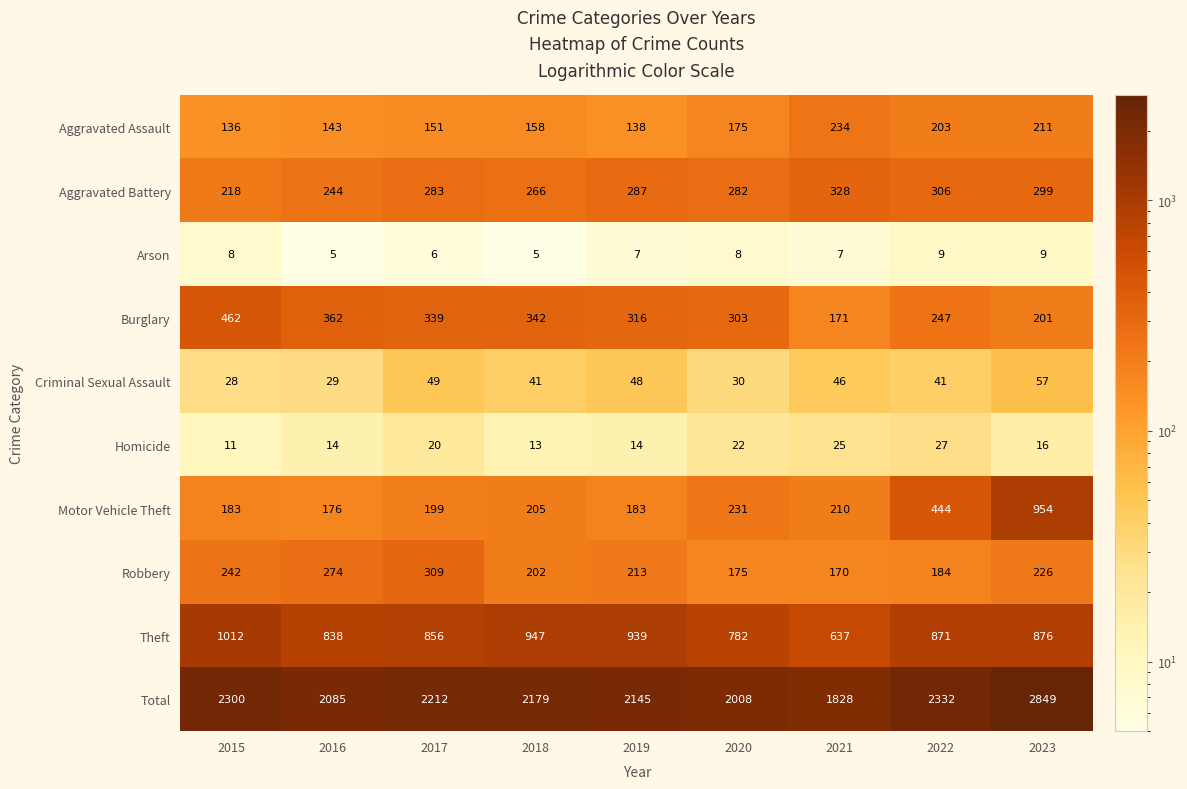

Which series has the widest spread of values?

Total